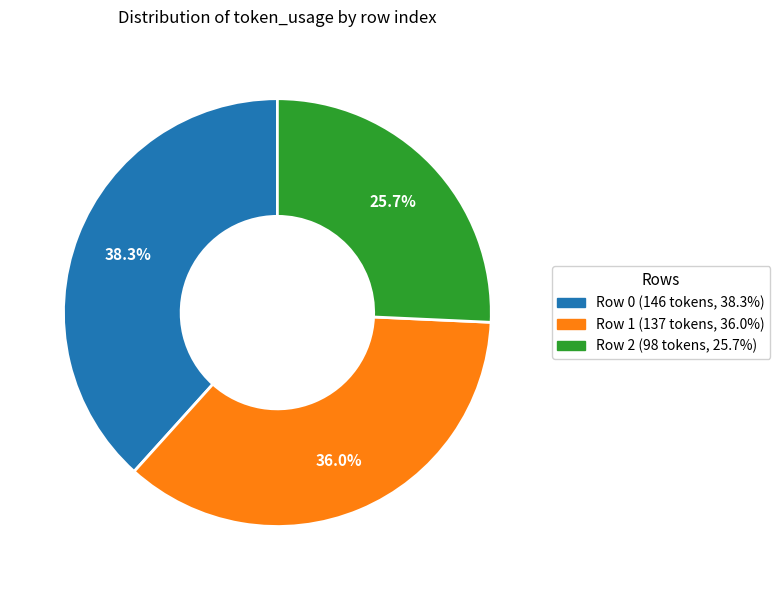

To the nearest percent, what percentage of the pie is Row 0?

38%